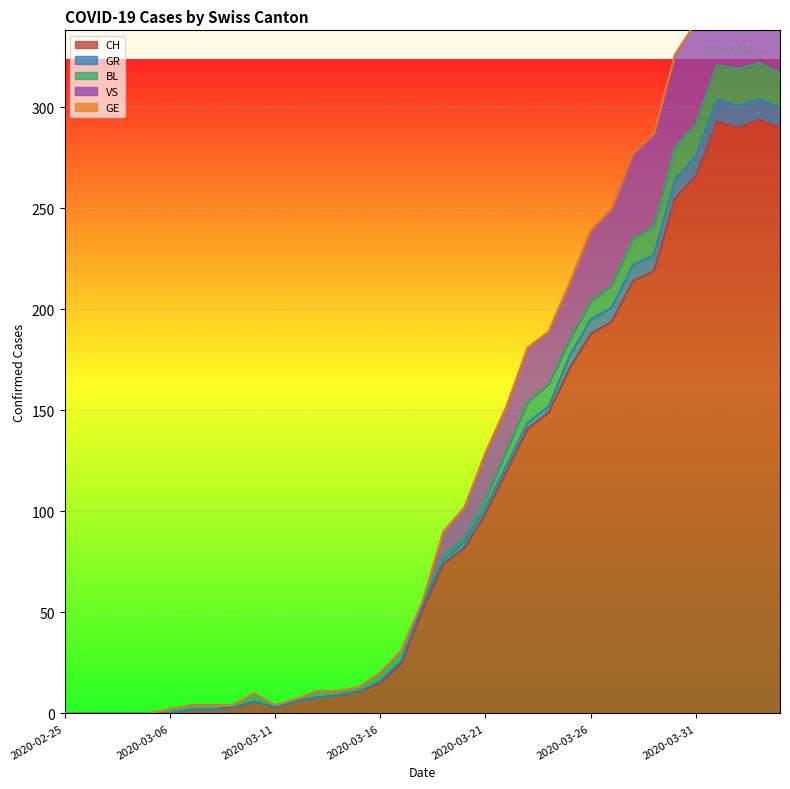

What is the label of the 15th point from the right?

2020-03-21